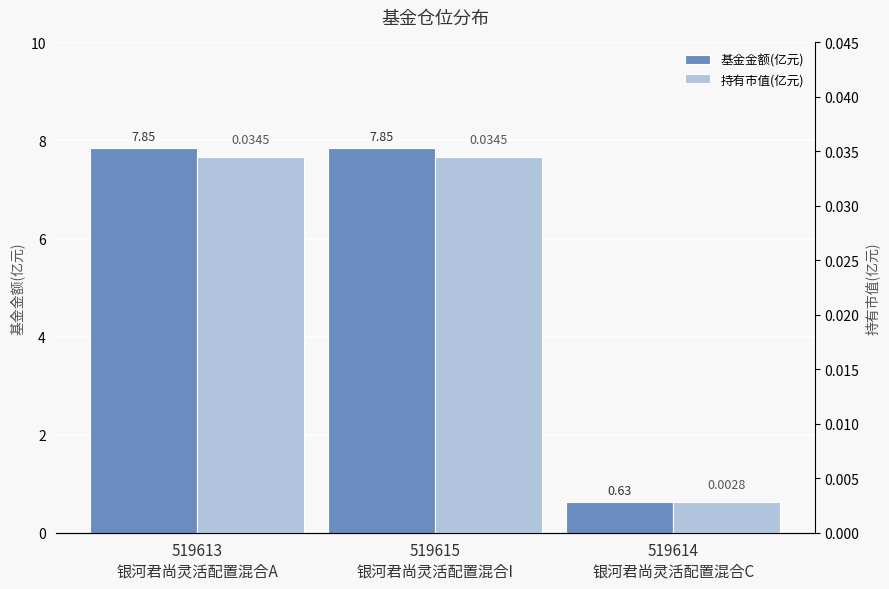

Rank the series at 519614
银河君尚灵活配置混合C from lowest to highest value.

持有市值(亿元), 基金金额(亿元)